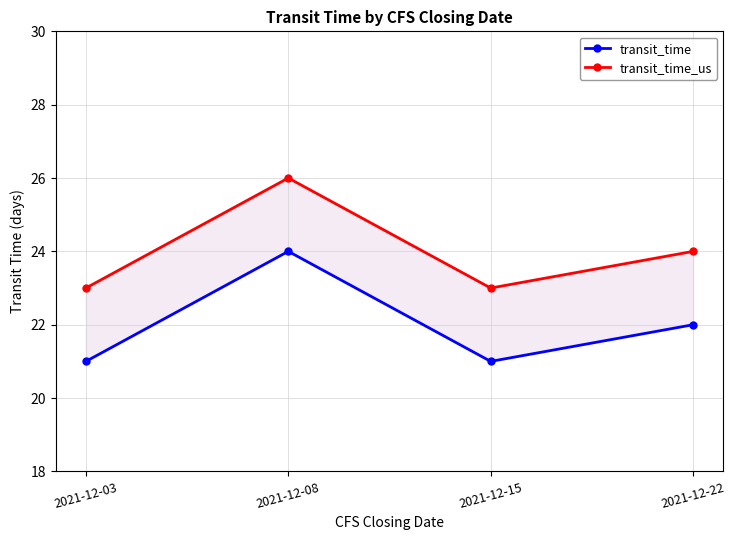

What is the sum of all transit_time_us values?

96